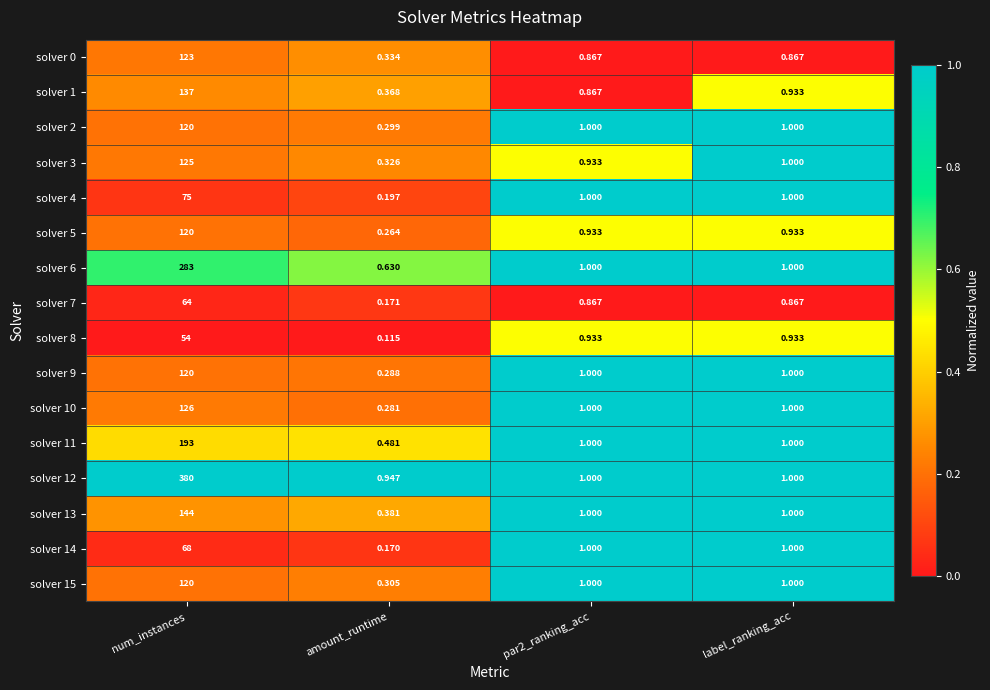

At which label does solver 8 reach its minimum?

amount_runtime